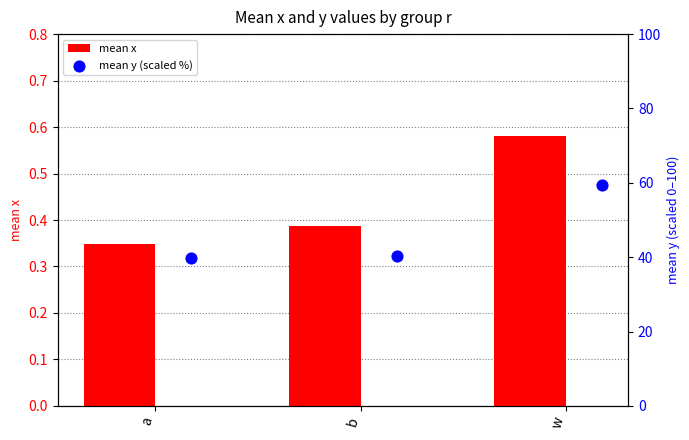

What are all the series names shown in the legend?

mean x, mean y (scaled %)